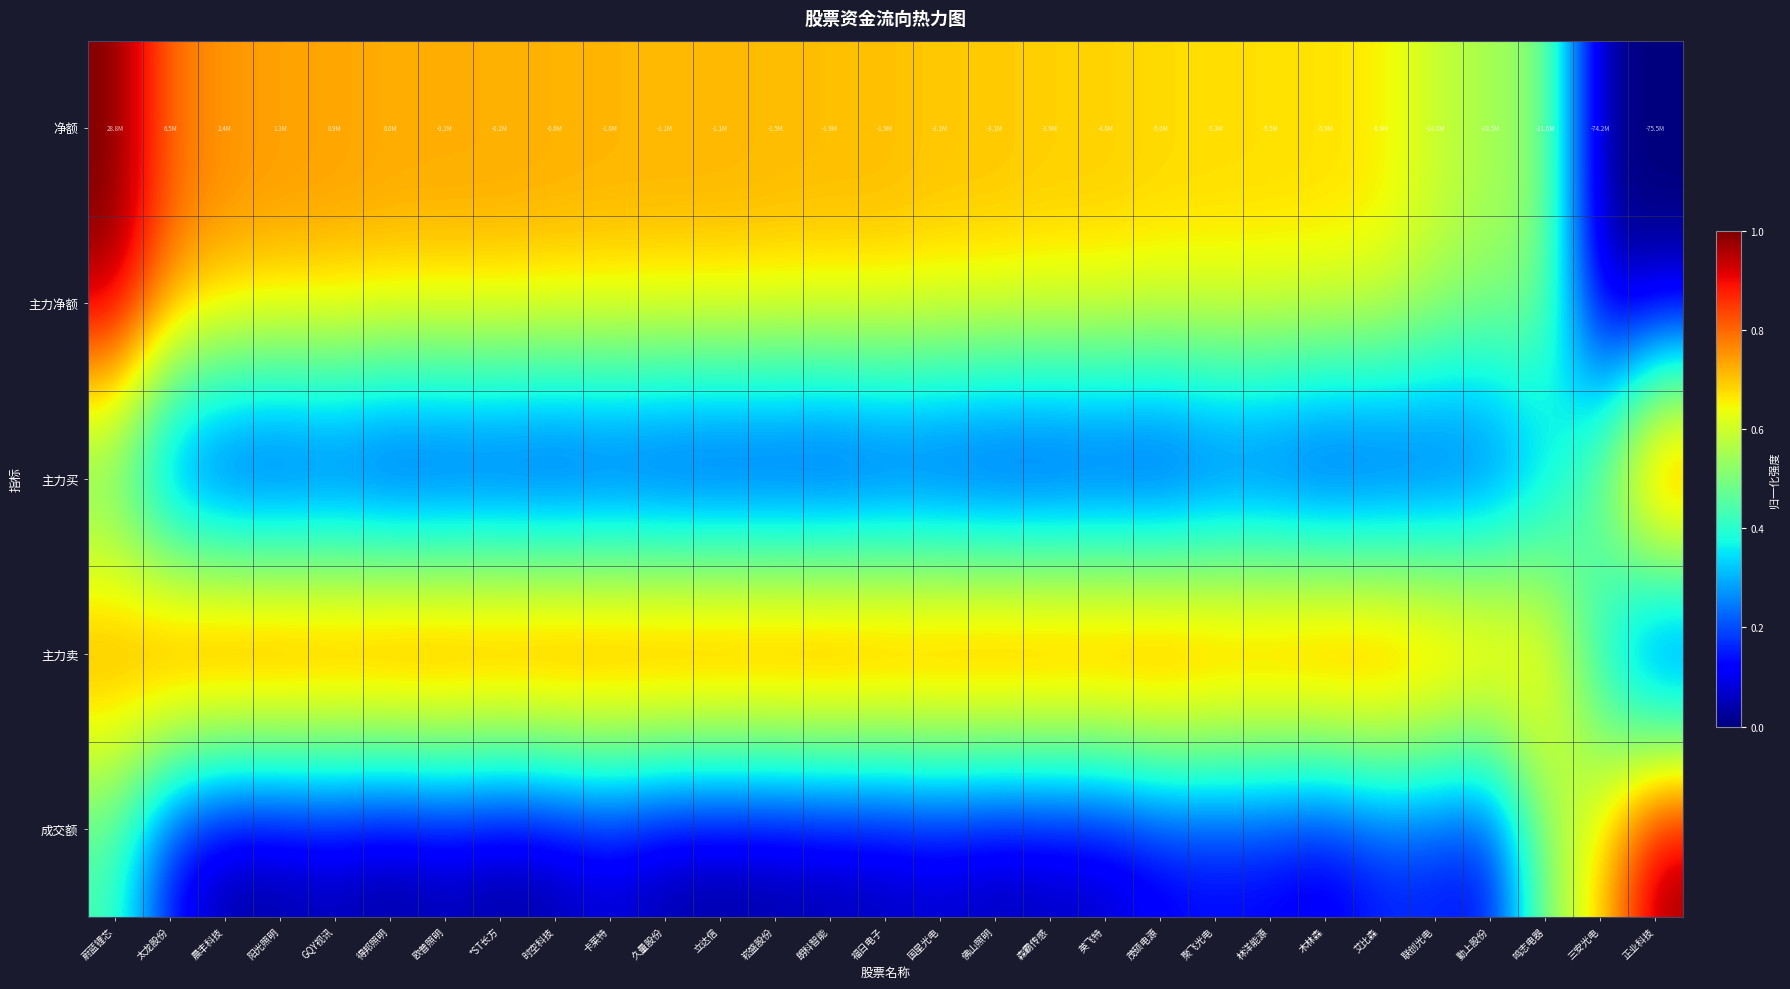

Between GQY视讯 and 三安光电, which is larger?

GQY视讯